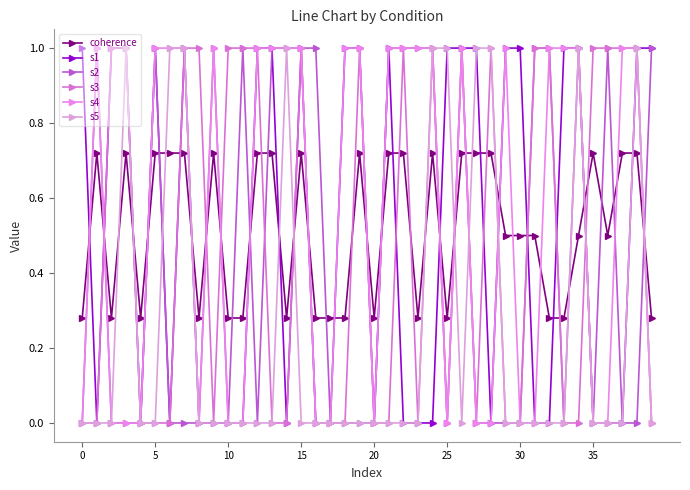

What is the sum of all s5 values?

10.0